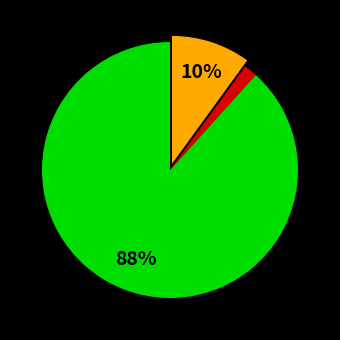

Does any single category account for the majority?

Yes